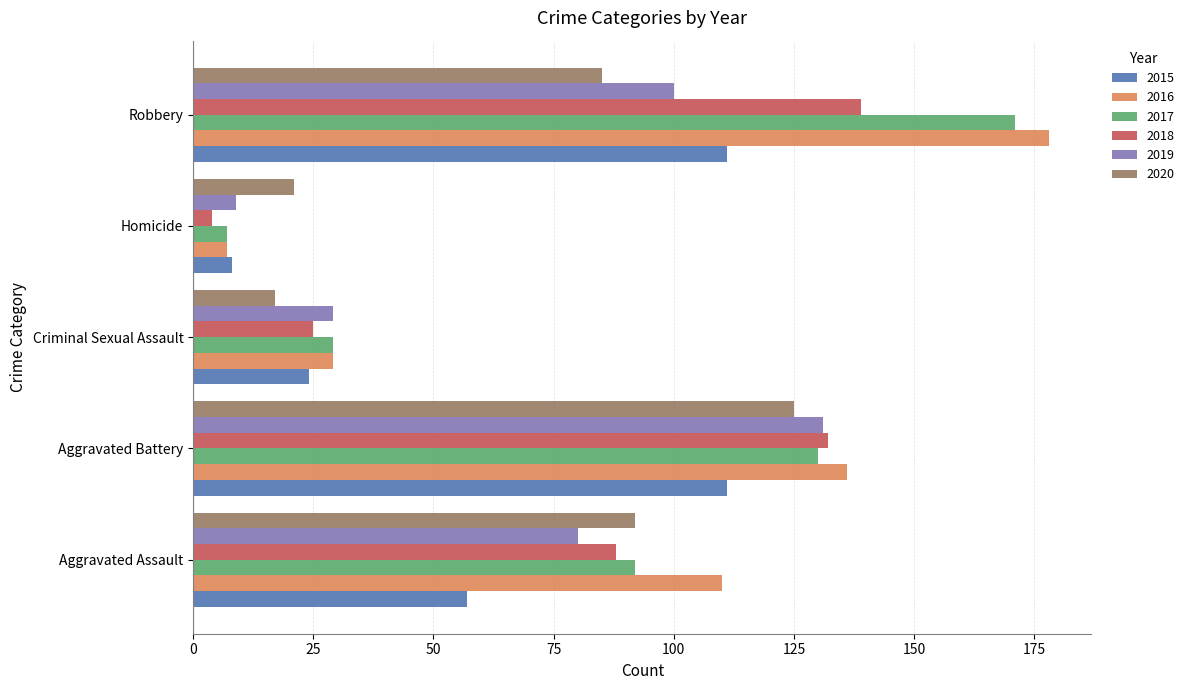

What is the difference between the maximum and minimum values in the 2015 series?

103